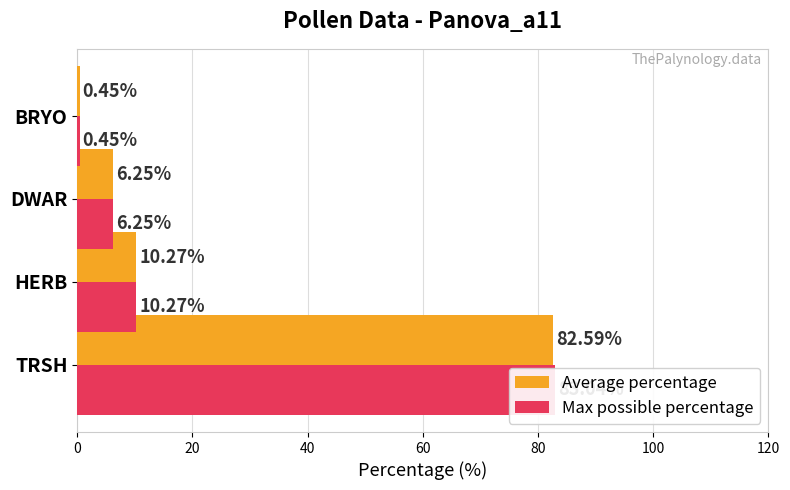

What is the value of the Max possible percentage bar at the 3rd from the left?

6.2